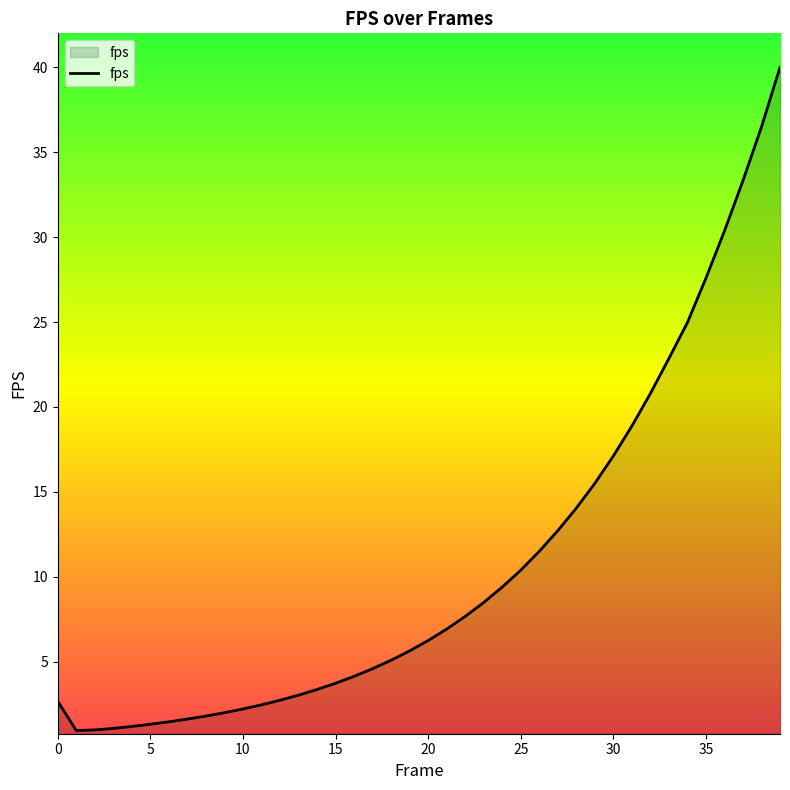

What is the difference between the maximum and minimum values?

39.1